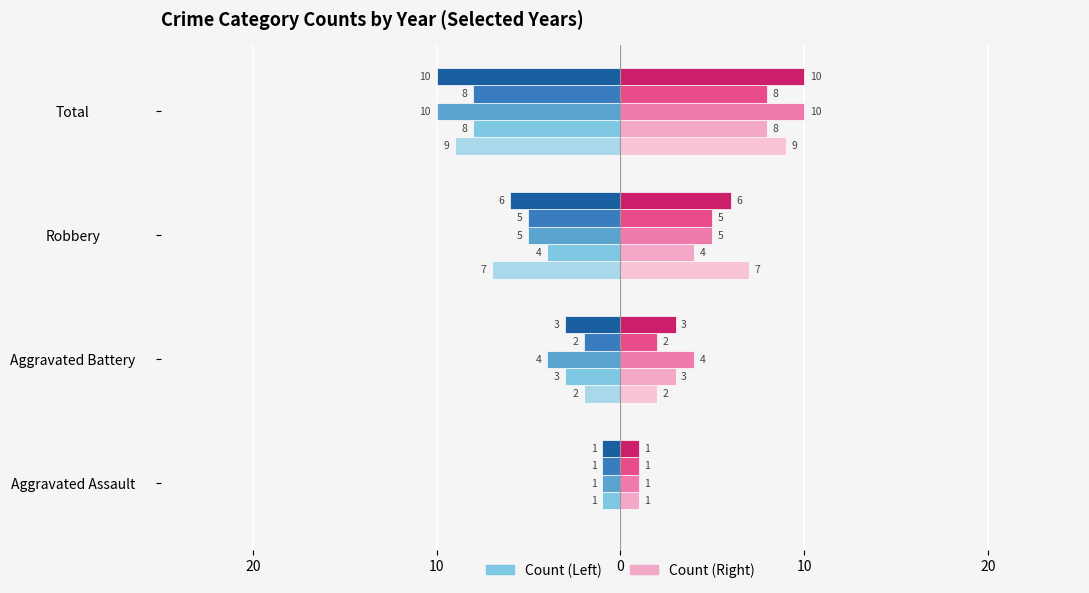

The value of Aggravated Battery at 2018 is 4. True or false?

False